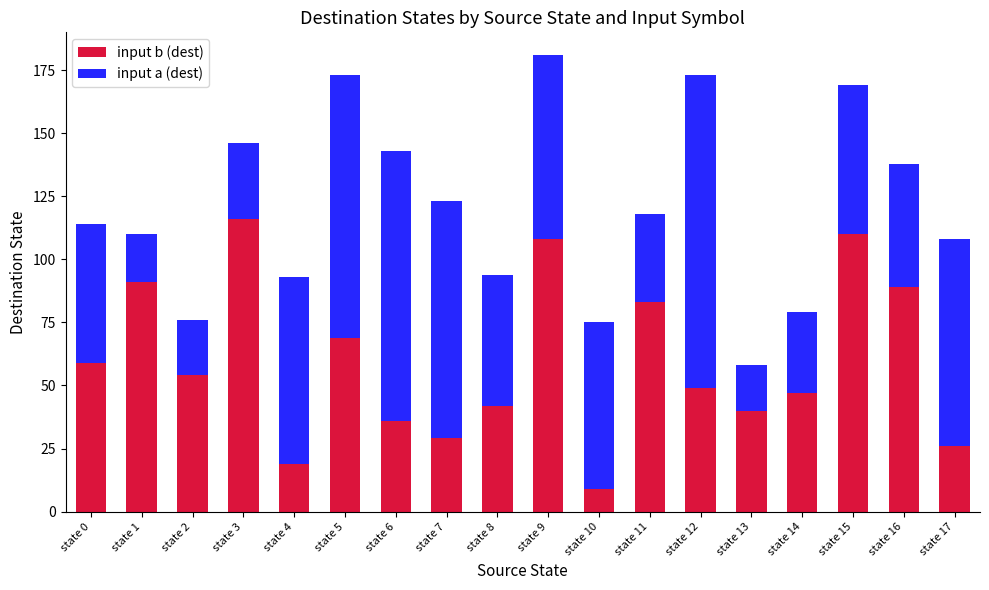

The input b (dest) series shows 89 at state 16. True or false?

True